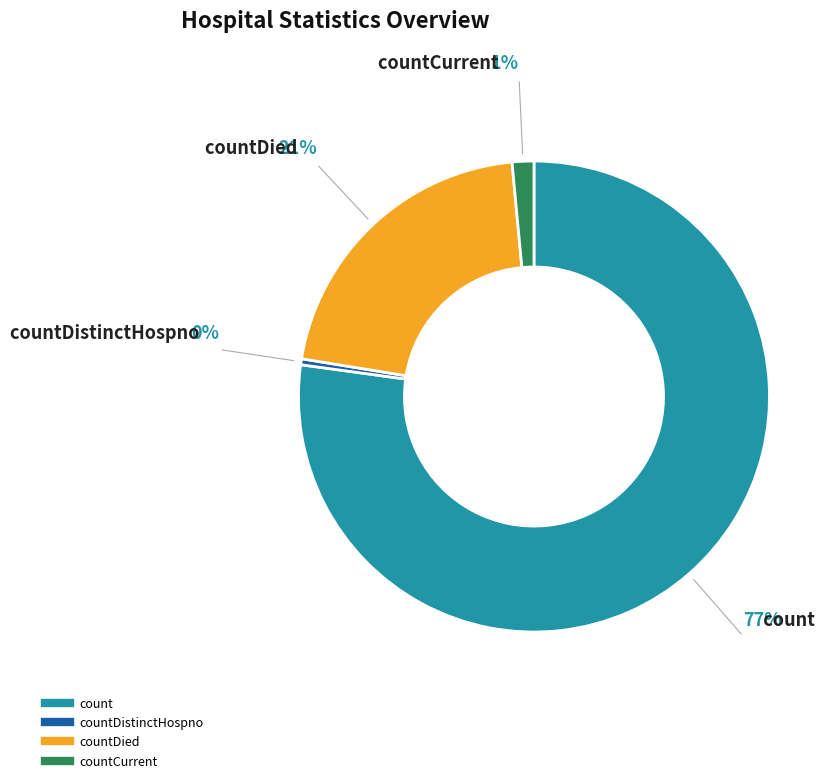

To the nearest percent, what is the average slice percentage?

25%